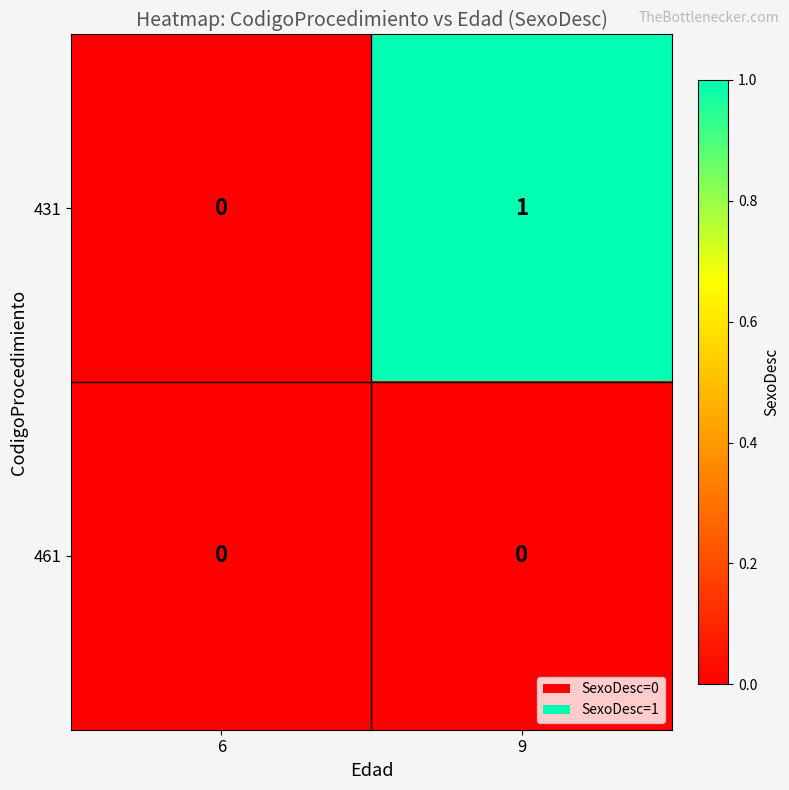

Reading right to left, extract all data points from this chart.

431: 1	0
461: 0	0